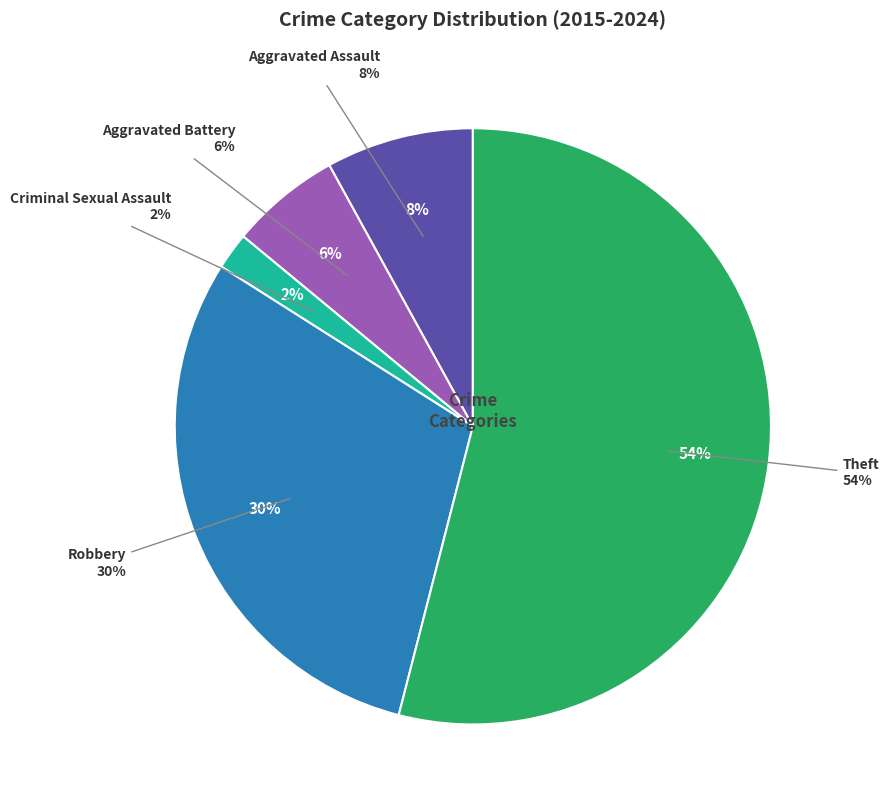

To the nearest percent, what is the difference between the Aggravated Battery and Robbery slice percentages?

24%